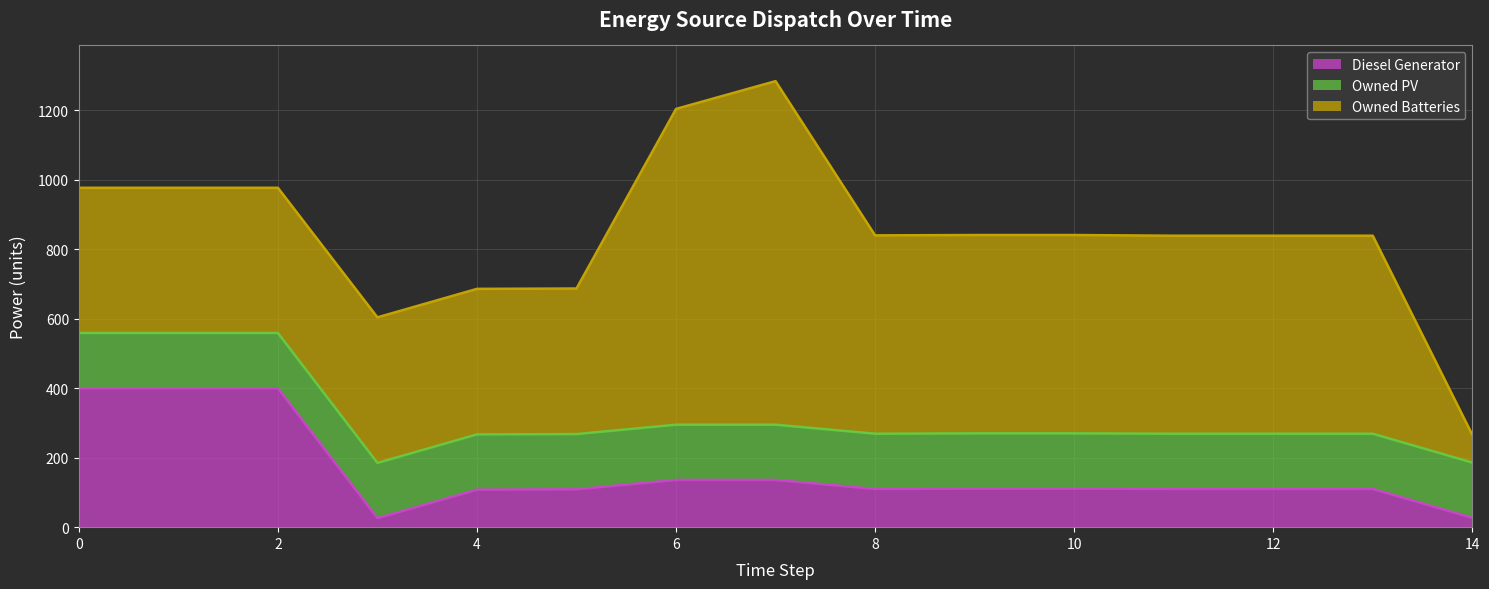

What is the lowest value of the Owned PV series?

159